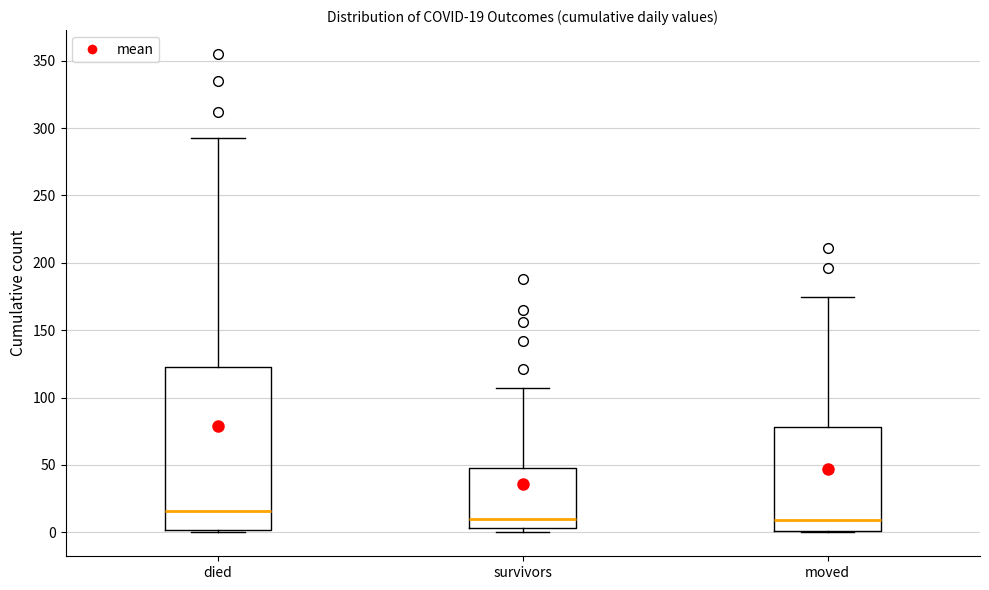

Comparing the boxes themselves (not the whiskers), which one is the tallest?

died